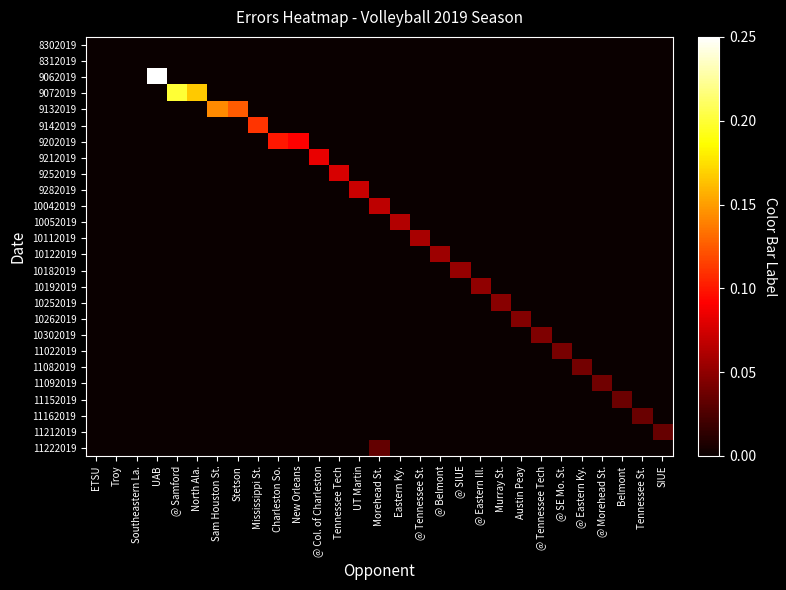

Reading left to right, what are all the values shown in this chart?

8302019: ETSU=0.0	Troy=0.0	Southeastern La.=0.0	UAB=0.0	@ Samford=0.0	North Ala.=0.0	Sam Houston St.=0.0	Stetson=0.0	Mississippi St.=0.0	Charleston So.=0.0	New Orleans=0.0	@ Col. of Charleston=0.0	Tennessee Tech=0.0	UT Martin=0.0	Morehead St.=0.0	Eastern Ky.=0.0	@ Tennessee St.=0.0	@ Belmont=0.0	@ SIUE=0.0	@ Eastern Ill.=0.0	Murray St.=0.0	Austin Peay=0.0	@ Tennessee Tech=0.0	@ SE Mo. St.=0.0	@ Eastern Ky.=0.0	@ Morehead St.=0.0	Belmont=0.0	Tennessee St.=0.0	SIUE=0.0
8312019: ETSU=0.0	Troy=0.0	Southeastern La.=0.0	UAB=0.0	@ Samford=0.0	North Ala.=0.0	Sam Houston St.=0.0	Stetson=0.0	Mississippi St.=0.0	Charleston So.=0.0	New Orleans=0.0	@ Col. of Charleston=0.0	Tennessee Tech=0.0	UT Martin=0.0	Morehead St.=0.0	Eastern Ky.=0.0	@ Tennessee St.=0.0	@ Belmont=0.0	@ SIUE=0.0	@ Eastern Ill.=0.0	Murray St.=0.0	Austin Peay=0.0	@ Tennessee Tech=0.0	@ SE Mo. St.=0.0	@ Eastern Ky.=0.0	@ Morehead St.=0.0	Belmont=0.0	Tennessee St.=0.0	SIUE=0.0
9062019: ETSU=0.0	Troy=0.0	Southeastern La.=0.0	UAB=0.2	@ Samford=0.0	North Ala.=0.0	Sam Houston St.=0.0	Stetson=0.0	Mississippi St.=0.0	Charleston So.=0.0	New Orleans=0.0	@ Col. of Charleston=0.0	Tennessee Tech=0.0	UT Martin=0.0	Morehead St.=0.0	Eastern Ky.=0.0	@ Tennessee St.=0.0	@ Belmont=0.0	@ SIUE=0.0	@ Eastern Ill.=0.0	Murray St.=0.0	Austin Peay=0.0	@ Tennessee Tech=0.0	@ SE Mo. St.=0.0	@ Eastern Ky.=0.0	@ Morehead St.=0.0	Belmont=0.0	Tennessee St.=0.0	SIUE=0.0
9072019: ETSU=0.0	Troy=0.0	Southeastern La.=0.0	UAB=0.0	@ Samford=0.2	North Ala.=0.2	Sam Houston St.=0.0	Stetson=0.0	Mississippi St.=0.0	Charleston So.=0.0	New Orleans=0.0	@ Col. of Charleston=0.0	Tennessee Tech=0.0	UT Martin=0.0	Morehead St.=0.0	Eastern Ky.=0.0	@ Tennessee St.=0.0	@ Belmont=0.0	@ SIUE=0.0	@ Eastern Ill.=0.0	Murray St.=0.0	Austin Peay=0.0	@ Tennessee Tech=0.0	@ SE Mo. St.=0.0	@ Eastern Ky.=0.0	@ Morehead St.=0.0	Belmont=0.0	Tennessee St.=0.0	SIUE=0.0
9132019: ETSU=0.0	Troy=0.0	Southeastern La.=0.0	UAB=0.0	@ Samford=0.0	North Ala.=0.0	Sam Houston St.=0.1	Stetson=0.1	Mississippi St.=0.0	Charleston So.=0.0	New Orleans=0.0	@ Col. of Charleston=0.0	Tennessee Tech=0.0	UT Martin=0.0	Morehead St.=0.0	Eastern Ky.=0.0	@ Tennessee St.=0.0	@ Belmont=0.0	@ SIUE=0.0	@ Eastern Ill.=0.0	Murray St.=0.0	Austin Peay=0.0	@ Tennessee Tech=0.0	@ SE Mo. St.=0.0	@ Eastern Ky.=0.0	@ Morehead St.=0.0	Belmont=0.0	Tennessee St.=0.0	SIUE=0.0
9142019: ETSU=0.0	Troy=0.0	Southeastern La.=0.0	UAB=0.0	@ Samford=0.0	North Ala.=0.0	Sam Houston St.=0.0	Stetson=0.0	Mississippi St.=0.1	Charleston So.=0.0	New Orleans=0.0	@ Col. of Charleston=0.0	Tennessee Tech=0.0	UT Martin=0.0	Morehead St.=0.0	Eastern Ky.=0.0	@ Tennessee St.=0.0	@ Belmont=0.0	@ SIUE=0.0	@ Eastern Ill.=0.0	Murray St.=0.0	Austin Peay=0.0	@ Tennessee Tech=0.0	@ SE Mo. St.=0.0	@ Eastern Ky.=0.0	@ Morehead St.=0.0	Belmont=0.0	Tennessee St.=0.0	SIUE=0.0
9202019: ETSU=0.0	Troy=0.0	Southeastern La.=0.0	UAB=0.0	@ Samford=0.0	North Ala.=0.0	Sam Houston St.=0.0	Stetson=0.0	Mississippi St.=0.0	Charleston So.=0.1	New Orleans=0.1	@ Col. of Charleston=0.0	Tennessee Tech=0.0	UT Martin=0.0	Morehead St.=0.0	Eastern Ky.=0.0	@ Tennessee St.=0.0	@ Belmont=0.0	@ SIUE=0.0	@ Eastern Ill.=0.0	Murray St.=0.0	Austin Peay=0.0	@ Tennessee Tech=0.0	@ SE Mo. St.=0.0	@ Eastern Ky.=0.0	@ Morehead St.=0.0	Belmont=0.0	Tennessee St.=0.0	SIUE=0.0
9212019: ETSU=0.0	Troy=0.0	Southeastern La.=0.0	UAB=0.0	@ Samford=0.0	North Ala.=0.0	Sam Houston St.=0.0	Stetson=0.0	Mississippi St.=0.0	Charleston So.=0.0	New Orleans=0.0	@ Col. of Charleston=0.1	Tennessee Tech=0.0	UT Martin=0.0	Morehead St.=0.0	Eastern Ky.=0.0	@ Tennessee St.=0.0	@ Belmont=0.0	@ SIUE=0.0	@ Eastern Ill.=0.0	Murray St.=0.0	Austin Peay=0.0	@ Tennessee Tech=0.0	@ SE Mo. St.=0.0	@ Eastern Ky.=0.0	@ Morehead St.=0.0	Belmont=0.0	Tennessee St.=0.0	SIUE=0.0
9252019: ETSU=0.0	Troy=0.0	Southeastern La.=0.0	UAB=0.0	@ Samford=0.0	North Ala.=0.0	Sam Houston St.=0.0	Stetson=0.0	Mississippi St.=0.0	Charleston So.=0.0	New Orleans=0.0	@ Col. of Charleston=0.0	Tennessee Tech=0.1	UT Martin=0.0	Morehead St.=0.0	Eastern Ky.=0.0	@ Tennessee St.=0.0	@ Belmont=0.0	@ SIUE=0.0	@ Eastern Ill.=0.0	Murray St.=0.0	Austin Peay=0.0	@ Tennessee Tech=0.0	@ SE Mo. St.=0.0	@ Eastern Ky.=0.0	@ Morehead St.=0.0	Belmont=0.0	Tennessee St.=0.0	SIUE=0.0
9282019: ETSU=0.0	Troy=0.0	Southeastern La.=0.0	UAB=0.0	@ Samford=0.0	North Ala.=0.0	Sam Houston St.=0.0	Stetson=0.0	Mississippi St.=0.0	Charleston So.=0.0	New Orleans=0.0	@ Col. of Charleston=0.0	Tennessee Tech=0.0	UT Martin=0.1	Morehead St.=0.0	Eastern Ky.=0.0	@ Tennessee St.=0.0	@ Belmont=0.0	@ SIUE=0.0	@ Eastern Ill.=0.0	Murray St.=0.0	Austin Peay=0.0	@ Tennessee Tech=0.0	@ SE Mo. St.=0.0	@ Eastern Ky.=0.0	@ Morehead St.=0.0	Belmont=0.0	Tennessee St.=0.0	SIUE=0.0
10042019: ETSU=0.0	Troy=0.0	Southeastern La.=0.0	UAB=0.0	@ Samford=0.0	North Ala.=0.0	Sam Houston St.=0.0	Stetson=0.0	Mississippi St.=0.0	Charleston So.=0.0	New Orleans=0.0	@ Col. of Charleston=0.0	Tennessee Tech=0.0	UT Martin=0.0	Morehead St.=0.1	Eastern Ky.=0.0	@ Tennessee St.=0.0	@ Belmont=0.0	@ SIUE=0.0	@ Eastern Ill.=0.0	Murray St.=0.0	Austin Peay=0.0	@ Tennessee Tech=0.0	@ SE Mo. St.=0.0	@ Eastern Ky.=0.0	@ Morehead St.=0.0	Belmont=0.0	Tennessee St.=0.0	SIUE=0.0
10052019: ETSU=0.0	Troy=0.0	Southeastern La.=0.0	UAB=0.0	@ Samford=0.0	North Ala.=0.0	Sam Houston St.=0.0	Stetson=0.0	Mississippi St.=0.0	Charleston So.=0.0	New Orleans=0.0	@ Col. of Charleston=0.0	Tennessee Tech=0.0	UT Martin=0.0	Morehead St.=0.0	Eastern Ky.=0.1	@ Tennessee St.=0.0	@ Belmont=0.0	@ SIUE=0.0	@ Eastern Ill.=0.0	Murray St.=0.0	Austin Peay=0.0	@ Tennessee Tech=0.0	@ SE Mo. St.=0.0	@ Eastern Ky.=0.0	@ Morehead St.=0.0	Belmont=0.0	Tennessee St.=0.0	SIUE=0.0
10112019: ETSU=0.0	Troy=0.0	Southeastern La.=0.0	UAB=0.0	@ Samford=0.0	North Ala.=0.0	Sam Houston St.=0.0	Stetson=0.0	Mississippi St.=0.0	Charleston So.=0.0	New Orleans=0.0	@ Col. of Charleston=0.0	Tennessee Tech=0.0	UT Martin=0.0	Morehead St.=0.0	Eastern Ky.=0.0	@ Tennessee St.=0.1	@ Belmont=0.0	@ SIUE=0.0	@ Eastern Ill.=0.0	Murray St.=0.0	Austin Peay=0.0	@ Tennessee Tech=0.0	@ SE Mo. St.=0.0	@ Eastern Ky.=0.0	@ Morehead St.=0.0	Belmont=0.0	Tennessee St.=0.0	SIUE=0.0
10122019: ETSU=0.0	Troy=0.0	Southeastern La.=0.0	UAB=0.0	@ Samford=0.0	North Ala.=0.0	Sam Houston St.=0.0	Stetson=0.0	Mississippi St.=0.0	Charleston So.=0.0	New Orleans=0.0	@ Col. of Charleston=0.0	Tennessee Tech=0.0	UT Martin=0.0	Morehead St.=0.0	Eastern Ky.=0.0	@ Tennessee St.=0.0	@ Belmont=0.1	@ SIUE=0.0	@ Eastern Ill.=0.0	Murray St.=0.0	Austin Peay=0.0	@ Tennessee Tech=0.0	@ SE Mo. St.=0.0	@ Eastern Ky.=0.0	@ Morehead St.=0.0	Belmont=0.0	Tennessee St.=0.0	SIUE=0.0
10182019: ETSU=0.0	Troy=0.0	Southeastern La.=0.0	UAB=0.0	@ Samford=0.0	North Ala.=0.0	Sam Houston St.=0.0	Stetson=0.0	Mississippi St.=0.0	Charleston So.=0.0	New Orleans=0.0	@ Col. of Charleston=0.0	Tennessee Tech=0.0	UT Martin=0.0	Morehead St.=0.0	Eastern Ky.=0.0	@ Tennessee St.=0.0	@ Belmont=0.0	@ SIUE=0.1	@ Eastern Ill.=0.0	Murray St.=0.0	Austin Peay=0.0	@ Tennessee Tech=0.0	@ SE Mo. St.=0.0	@ Eastern Ky.=0.0	@ Morehead St.=0.0	Belmont=0.0	Tennessee St.=0.0	SIUE=0.0
10192019: ETSU=0.0	Troy=0.0	Southeastern La.=0.0	UAB=0.0	@ Samford=0.0	North Ala.=0.0	Sam Houston St.=0.0	Stetson=0.0	Mississippi St.=0.0	Charleston So.=0.0	New Orleans=0.0	@ Col. of Charleston=0.0	Tennessee Tech=0.0	UT Martin=0.0	Morehead St.=0.0	Eastern Ky.=0.0	@ Tennessee St.=0.0	@ Belmont=0.0	@ SIUE=0.0	@ Eastern Ill.=0.1	Murray St.=0.0	Austin Peay=0.0	@ Tennessee Tech=0.0	@ SE Mo. St.=0.0	@ Eastern Ky.=0.0	@ Morehead St.=0.0	Belmont=0.0	Tennessee St.=0.0	SIUE=0.0
10252019: ETSU=0.0	Troy=0.0	Southeastern La.=0.0	UAB=0.0	@ Samford=0.0	North Ala.=0.0	Sam Houston St.=0.0	Stetson=0.0	Mississippi St.=0.0	Charleston So.=0.0	New Orleans=0.0	@ Col. of Charleston=0.0	Tennessee Tech=0.0	UT Martin=0.0	Morehead St.=0.0	Eastern Ky.=0.0	@ Tennessee St.=0.0	@ Belmont=0.0	@ SIUE=0.0	@ Eastern Ill.=0.0	Murray St.=0.0	Austin Peay=0.0	@ Tennessee Tech=0.0	@ SE Mo. St.=0.0	@ Eastern Ky.=0.0	@ Morehead St.=0.0	Belmont=0.0	Tennessee St.=0.0	SIUE=0.0
10262019: ETSU=0.0	Troy=0.0	Southeastern La.=0.0	UAB=0.0	@ Samford=0.0	North Ala.=0.0	Sam Houston St.=0.0	Stetson=0.0	Mississippi St.=0.0	Charleston So.=0.0	New Orleans=0.0	@ Col. of Charleston=0.0	Tennessee Tech=0.0	UT Martin=0.0	Morehead St.=0.0	Eastern Ky.=0.0	@ Tennessee St.=0.0	@ Belmont=0.0	@ SIUE=0.0	@ Eastern Ill.=0.0	Murray St.=0.0	Austin Peay=0.0	@ Tennessee Tech=0.0	@ SE Mo. St.=0.0	@ Eastern Ky.=0.0	@ Morehead St.=0.0	Belmont=0.0	Tennessee St.=0.0	SIUE=0.0
10302019: ETSU=0.0	Troy=0.0	Southeastern La.=0.0	UAB=0.0	@ Samford=0.0	North Ala.=0.0	Sam Houston St.=0.0	Stetson=0.0	Mississippi St.=0.0	Charleston So.=0.0	New Orleans=0.0	@ Col. of Charleston=0.0	Tennessee Tech=0.0	UT Martin=0.0	Morehead St.=0.0	Eastern Ky.=0.0	@ Tennessee St.=0.0	@ Belmont=0.0	@ SIUE=0.0	@ Eastern Ill.=0.0	Murray St.=0.0	Austin Peay=0.0	@ Tennessee Tech=0.0	@ SE Mo. St.=0.0	@ Eastern Ky.=0.0	@ Morehead St.=0.0	Belmont=0.0	Tennessee St.=0.0	SIUE=0.0
11022019: ETSU=0.0	Troy=0.0	Southeastern La.=0.0	UAB=0.0	@ Samford=0.0	North Ala.=0.0	Sam Houston St.=0.0	Stetson=0.0	Mississippi St.=0.0	Charleston So.=0.0	New Orleans=0.0	@ Col. of Charleston=0.0	Tennessee Tech=0.0	UT Martin=0.0	Morehead St.=0.0	Eastern Ky.=0.0	@ Tennessee St.=0.0	@ Belmont=0.0	@ SIUE=0.0	@ Eastern Ill.=0.0	Murray St.=0.0	Austin Peay=0.0	@ Tennessee Tech=0.0	@ SE Mo. St.=0.0	@ Eastern Ky.=0.0	@ Morehead St.=0.0	Belmont=0.0	Tennessee St.=0.0	SIUE=0.0
11082019: ETSU=0.0	Troy=0.0	Southeastern La.=0.0	UAB=0.0	@ Samford=0.0	North Ala.=0.0	Sam Houston St.=0.0	Stetson=0.0	Mississippi St.=0.0	Charleston So.=0.0	New Orleans=0.0	@ Col. of Charleston=0.0	Tennessee Tech=0.0	UT Martin=0.0	Morehead St.=0.0	Eastern Ky.=0.0	@ Tennessee St.=0.0	@ Belmont=0.0	@ SIUE=0.0	@ Eastern Ill.=0.0	Murray St.=0.0	Austin Peay=0.0	@ Tennessee Tech=0.0	@ SE Mo. St.=0.0	@ Eastern Ky.=0.0	@ Morehead St.=0.0	Belmont=0.0	Tennessee St.=0.0	SIUE=0.0
11092019: ETSU=0.0	Troy=0.0	Southeastern La.=0.0	UAB=0.0	@ Samford=0.0	North Ala.=0.0	Sam Houston St.=0.0	Stetson=0.0	Mississippi St.=0.0	Charleston So.=0.0	New Orleans=0.0	@ Col. of Charleston=0.0	Tennessee Tech=0.0	UT Martin=0.0	Morehead St.=0.0	Eastern Ky.=0.0	@ Tennessee St.=0.0	@ Belmont=0.0	@ SIUE=0.0	@ Eastern Ill.=0.0	Murray St.=0.0	Austin Peay=0.0	@ Tennessee Tech=0.0	@ SE Mo. St.=0.0	@ Eastern Ky.=0.0	@ Morehead St.=0.0	Belmont=0.0	Tennessee St.=0.0	SIUE=0.0
11152019: ETSU=0.0	Troy=0.0	Southeastern La.=0.0	UAB=0.0	@ Samford=0.0	North Ala.=0.0	Sam Houston St.=0.0	Stetson=0.0	Mississippi St.=0.0	Charleston So.=0.0	New Orleans=0.0	@ Col. of Charleston=0.0	Tennessee Tech=0.0	UT Martin=0.0	Morehead St.=0.0	Eastern Ky.=0.0	@ Tennessee St.=0.0	@ Belmont=0.0	@ SIUE=0.0	@ Eastern Ill.=0.0	Murray St.=0.0	Austin Peay=0.0	@ Tennessee Tech=0.0	@ SE Mo. St.=0.0	@ Eastern Ky.=0.0	@ Morehead St.=0.0	Belmont=0.0	Tennessee St.=0.0	SIUE=0.0
11162019: ETSU=0.0	Troy=0.0	Southeastern La.=0.0	UAB=0.0	@ Samford=0.0	North Ala.=0.0	Sam Houston St.=0.0	Stetson=0.0	Mississippi St.=0.0	Charleston So.=0.0	New Orleans=0.0	@ Col. of Charleston=0.0	Tennessee Tech=0.0	UT Martin=0.0	Morehead St.=0.0	Eastern Ky.=0.0	@ Tennessee St.=0.0	@ Belmont=0.0	@ SIUE=0.0	@ Eastern Ill.=0.0	Murray St.=0.0	Austin Peay=0.0	@ Tennessee Tech=0.0	@ SE Mo. St.=0.0	@ Eastern Ky.=0.0	@ Morehead St.=0.0	Belmont=0.0	Tennessee St.=0.0	SIUE=0.0
11212019: ETSU=0.0	Troy=0.0	Southeastern La.=0.0	UAB=0.0	@ Samford=0.0	North Ala.=0.0	Sam Houston St.=0.0	Stetson=0.0	Mississippi St.=0.0	Charleston So.=0.0	New Orleans=0.0	@ Col. of Charleston=0.0	Tennessee Tech=0.0	UT Martin=0.0	Morehead St.=0.0	Eastern Ky.=0.0	@ Tennessee St.=0.0	@ Belmont=0.0	@ SIUE=0.0	@ Eastern Ill.=0.0	Murray St.=0.0	Austin Peay=0.0	@ Tennessee Tech=0.0	@ SE Mo. St.=0.0	@ Eastern Ky.=0.0	@ Morehead St.=0.0	Belmont=0.0	Tennessee St.=0.0	SIUE=0.0
11222019: ETSU=0.0	Troy=0.0	Southeastern La.=0.0	UAB=0.0	@ Samford=0.0	North Ala.=0.0	Sam Houston St.=0.0	Stetson=0.0	Mississippi St.=0.0	Charleston So.=0.0	New Orleans=0.0	@ Col. of Charleston=0.0	Tennessee Tech=0.0	UT Martin=0.0	Morehead St.=0.0	Eastern Ky.=0.0	@ Tennessee St.=0.0	@ Belmont=0.0	@ SIUE=0.0	@ Eastern Ill.=0.0	Murray St.=0.0	Austin Peay=0.0	@ Tennessee Tech=0.0	@ SE Mo. St.=0.0	@ Eastern Ky.=0.0	@ Morehead St.=0.0	Belmont=0.0	Tennessee St.=0.0	SIUE=0.0